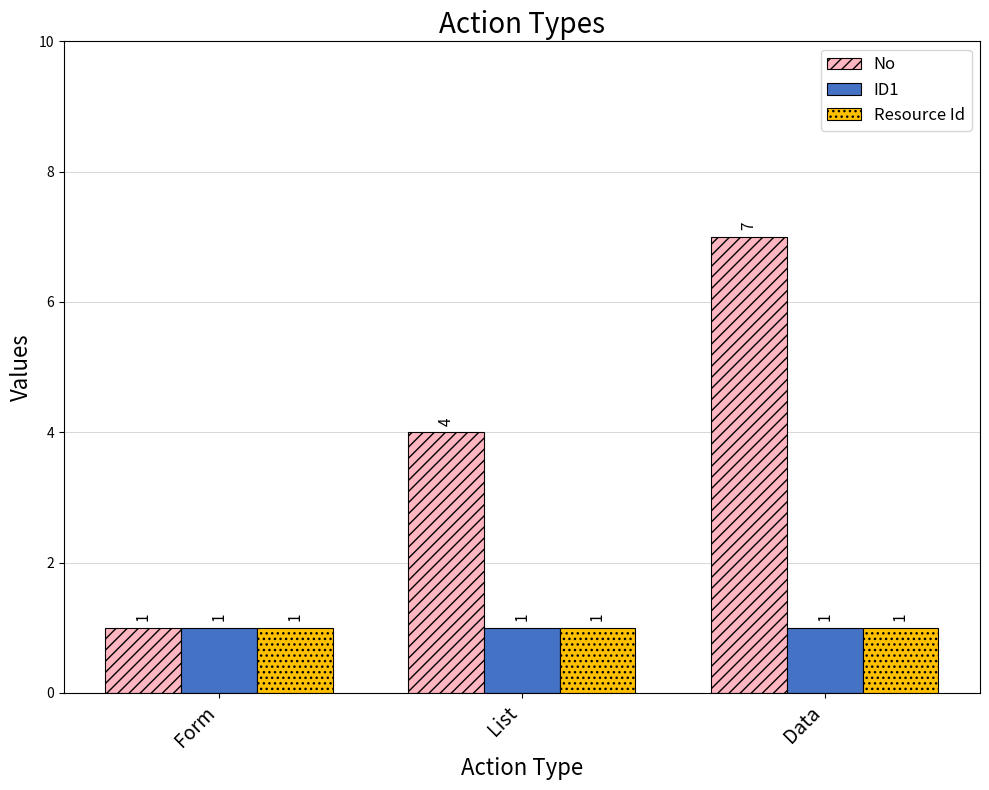

What is the label of the 2nd bar from the right?

List